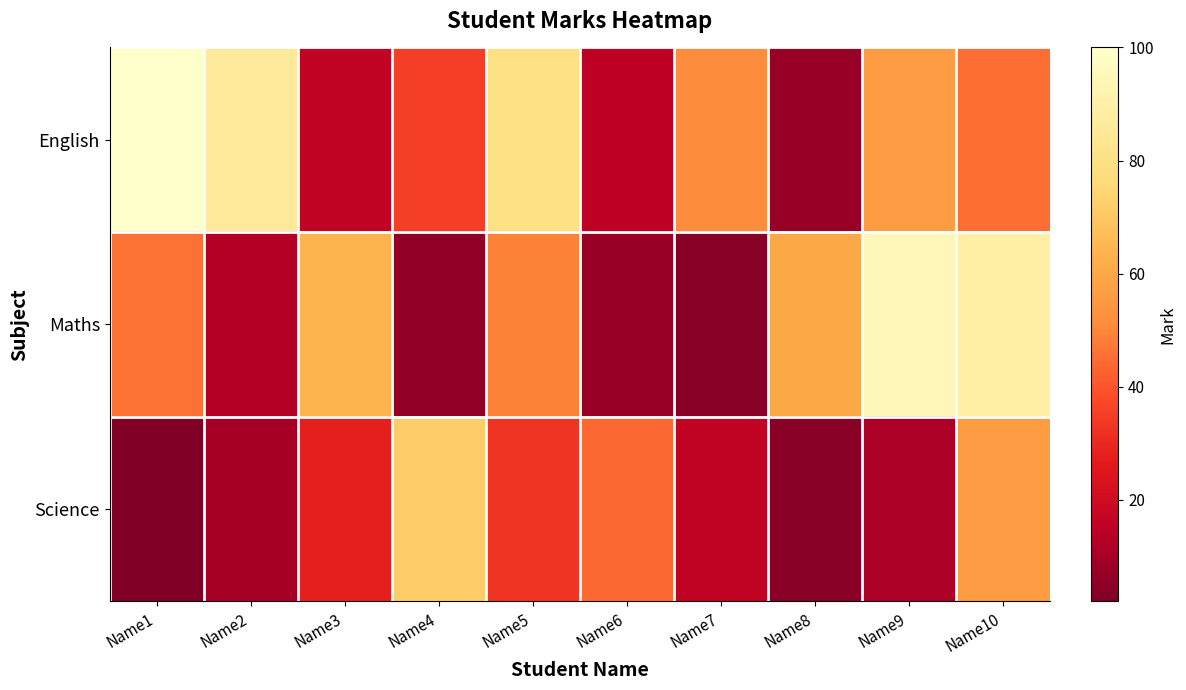

Reading right to left, extract all data points from this chart.

English: Name10=45	Name9=56	Name8=7	Name7=51	Name6=15	Name5=80	Name4=35	Name3=16	Name2=86	Name1=100
Maths: Name10=89	Name9=95	Name8=60	Name7=4	Name6=7	Name5=49	Name4=6	Name3=64	Name2=13	Name1=46
Science: Name10=56	Name9=11	Name8=4	Name7=16	Name6=44	Name5=33	Name4=72	Name3=28	Name2=10	Name1=2